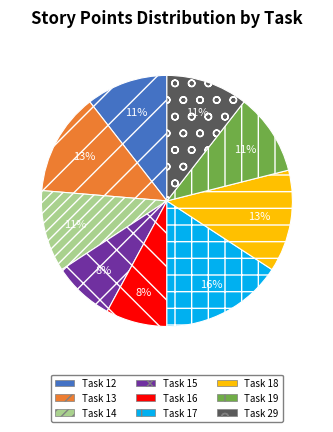

True or false: Task 18 accounts for 3% of the total.

False